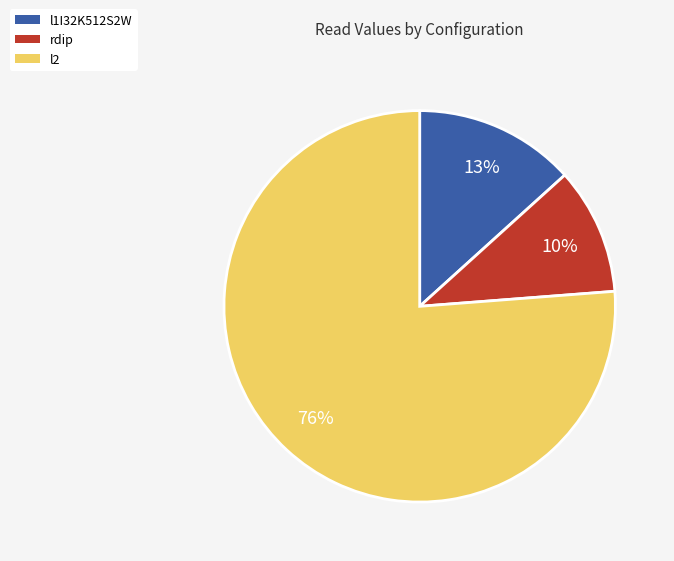

Which category has the smallest portion of the pie?

rdip